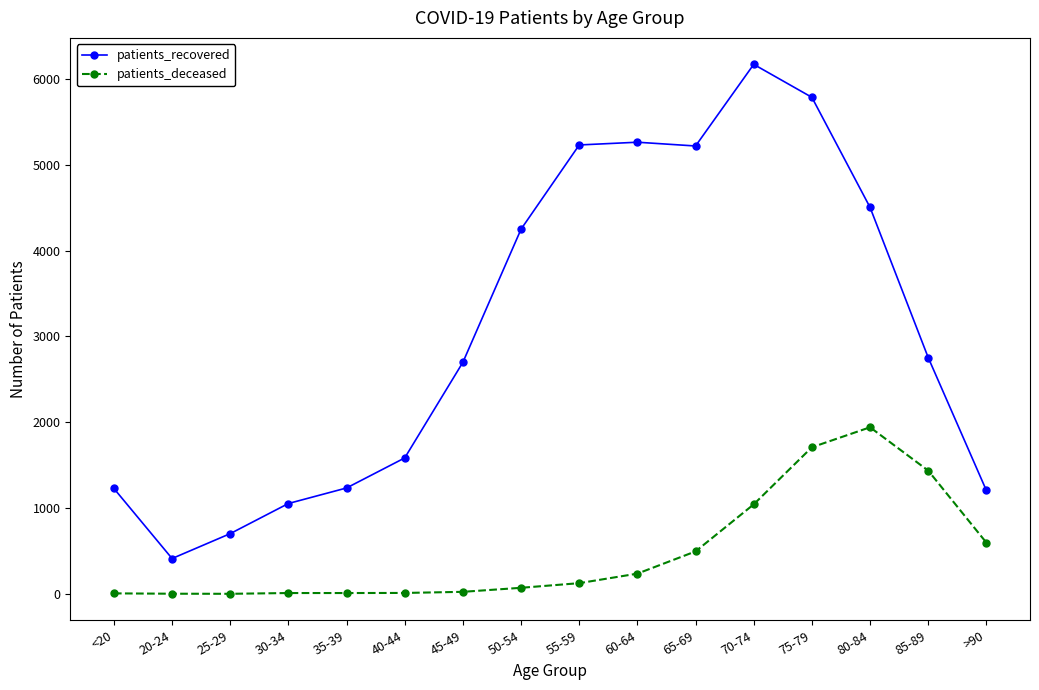

At which category does patients_recovered reach its first local valley?

20-24